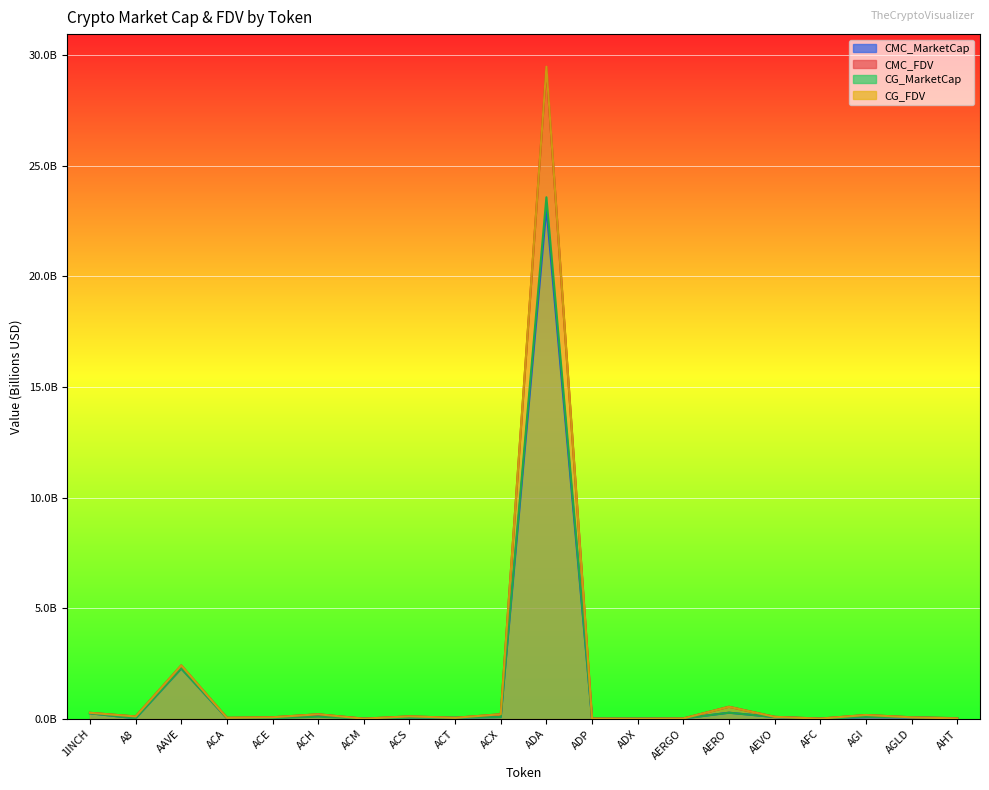

What is the sum of the CMC_MarketCap values at AERO and 1INCH?

0.5